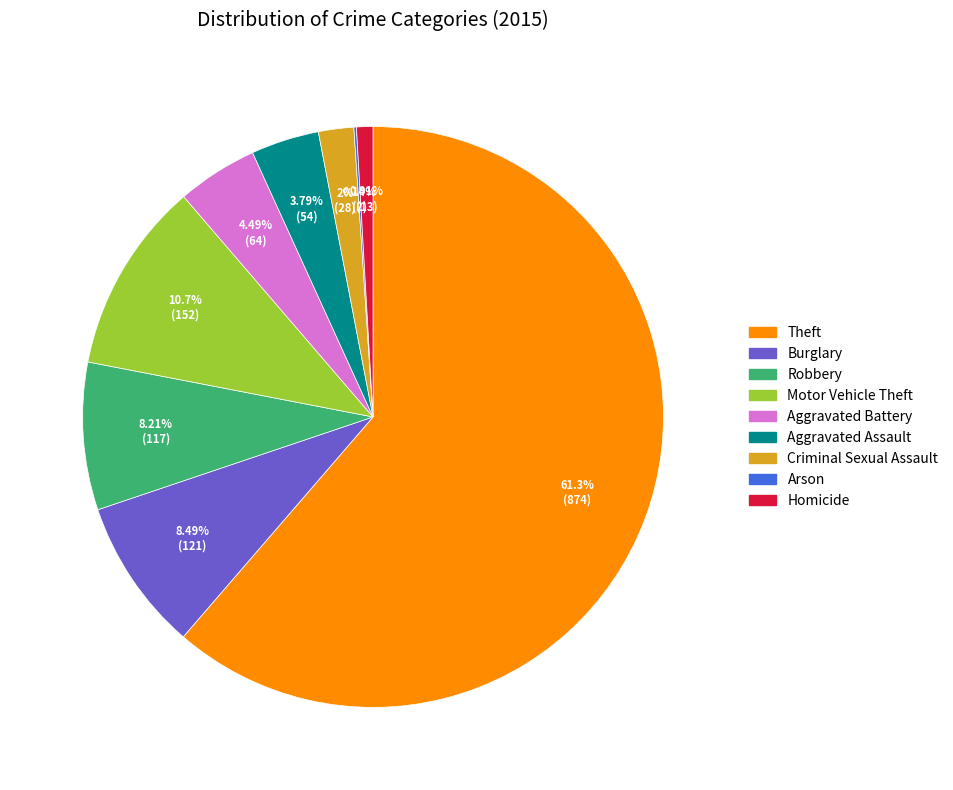

To the nearest percent, what is the difference between the largest and smallest slice percentages?

61%